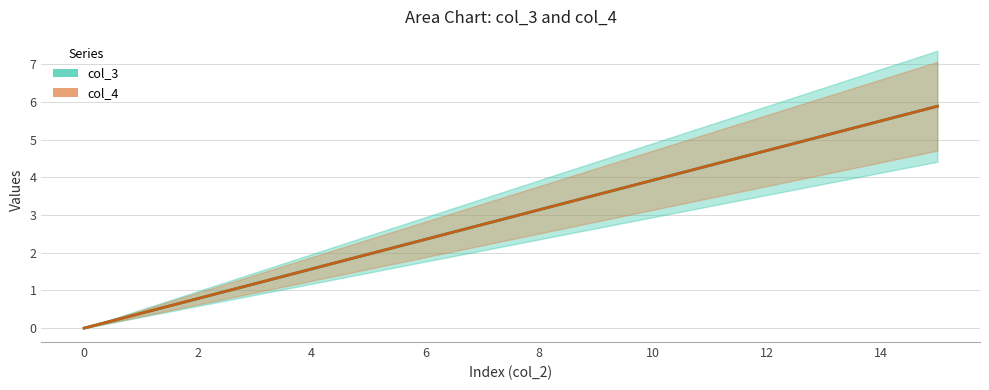

What are all the series names shown in the legend?

col_3, col_4